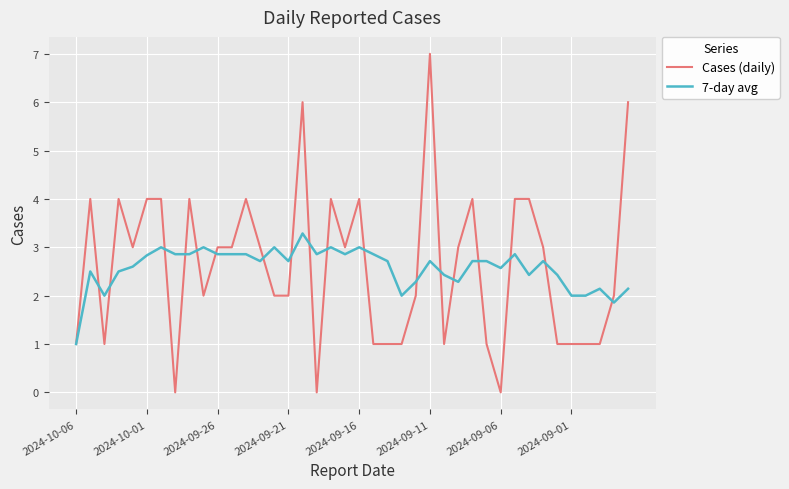

Which series has the largest range (max minus min)?

Cases (daily)